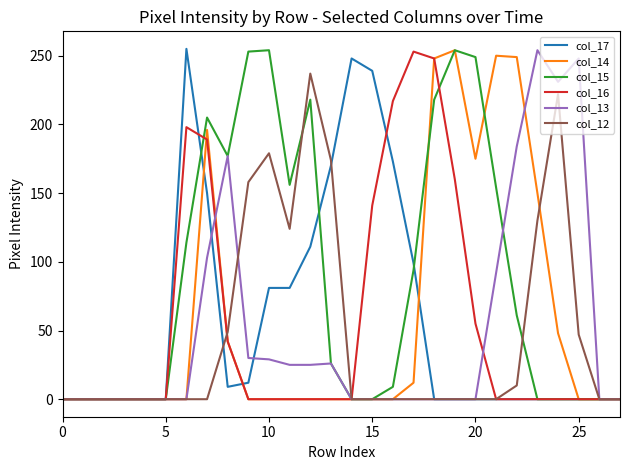

Which series has the largest total across all categories?

col_15